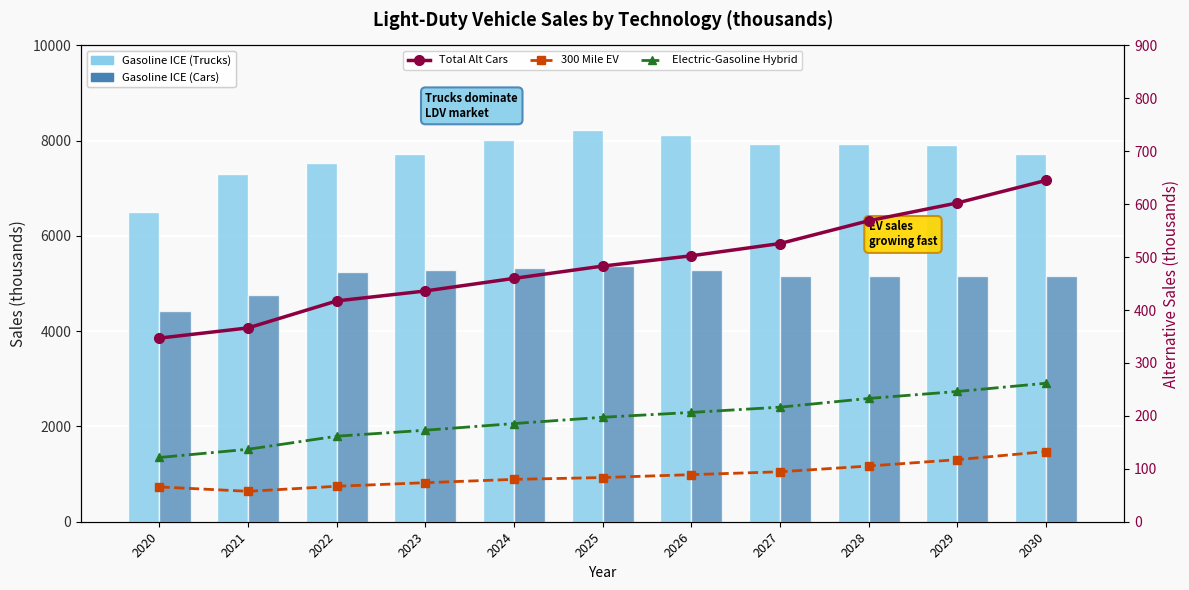

Reading left to right, list all the values displayed in this chart.

Gasoline ICE (Trucks): 2020=6511.5	2021=7292.9	2022=7525.9	2023=7716.6	2024=8010.6	2025=8217.7	2026=8112.4	2027=7927.6	2028=7939.9	2029=7908.9	2030=7718.7
Gasoline ICE (Cars): 2020=4430.5	2021=4768.9	2022=5242.7	2023=5277.4	2024=5332.5	2025=5366.4	2026=5276.0	2027=5157.7	2028=5160.4	2029=5150.5	2030=5149.1
Total Alt Cars: 2020=346.9	2021=366.2	2022=417.2	2023=436.0	2024=459.9	2025=483.1	2026=502.5	2027=525.6	2028=568.7	2029=602.4	2030=644.9
300 Mile EV: 2020=65.8	2021=57.5	2022=67.0	2023=73.8	2024=80.0	2025=83.5	2026=89.0	2027=94.4	2028=105.2	2029=117.3	2030=132.6
Electric-Gasoline Hybrid: 2020=121.4	2021=136.9	2022=161.6	2023=172.9	2024=185.5	2025=197.4	2026=206.5	2027=216.4	2028=233.0	2029=246.1	2030=261.7